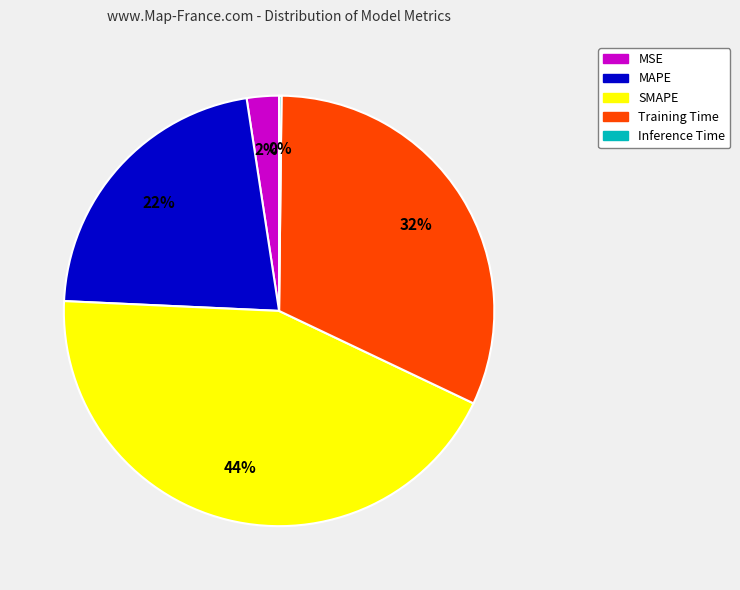

True or false: MAPE accounts for 30% of the total.

False